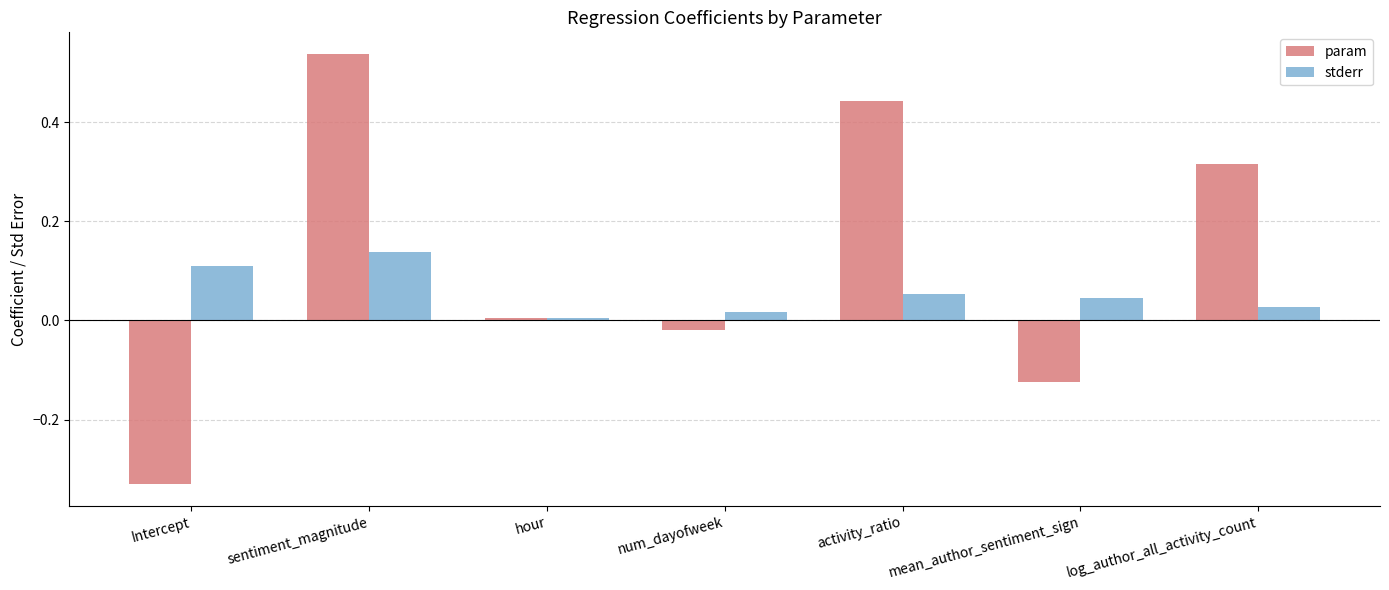

What are all the series names shown in the legend?

param, stderr